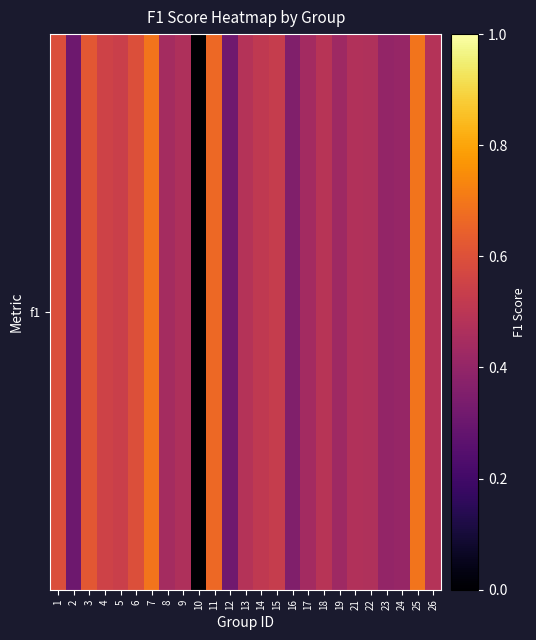

Count the values in the range 0 to 1.

25